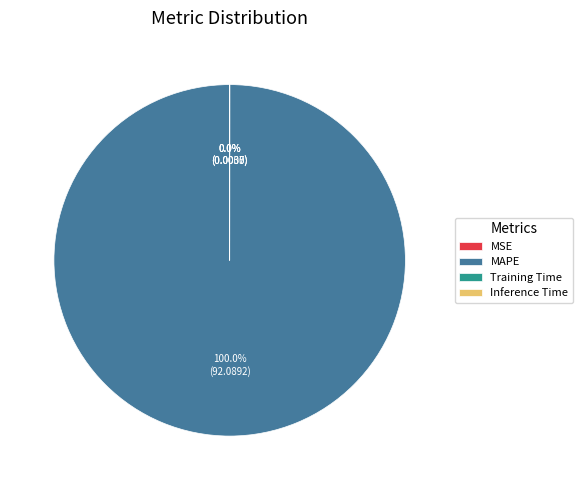

The MSE slice represents 0% of the pie. True or false?

True